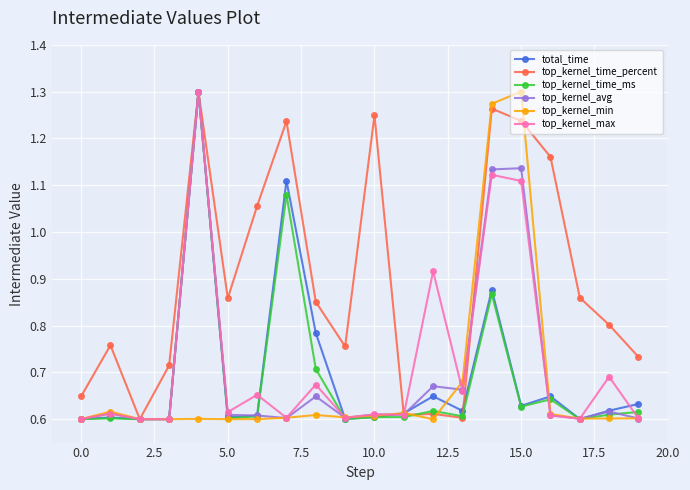

True or false: top_kernel_time_ms has more than 2 interior local peaks.

True